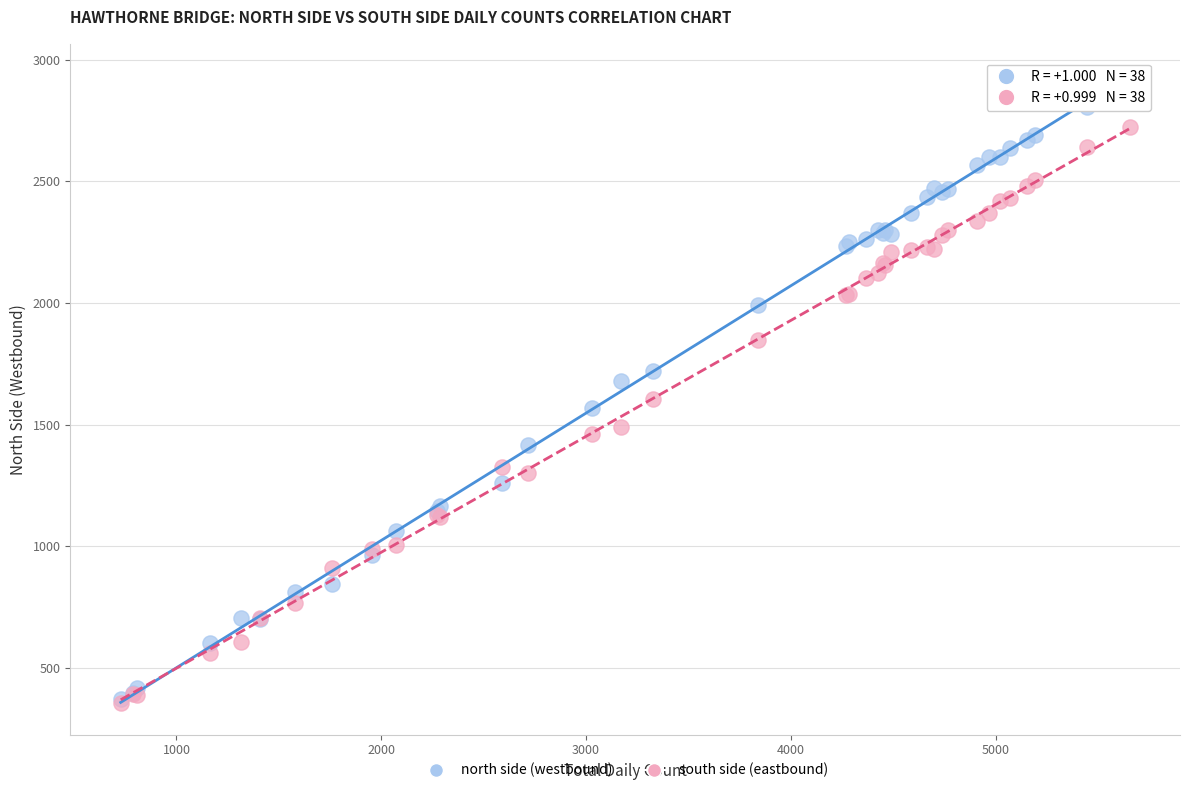

Which series reaches the maximum Y coordinate?

north side (westbound)